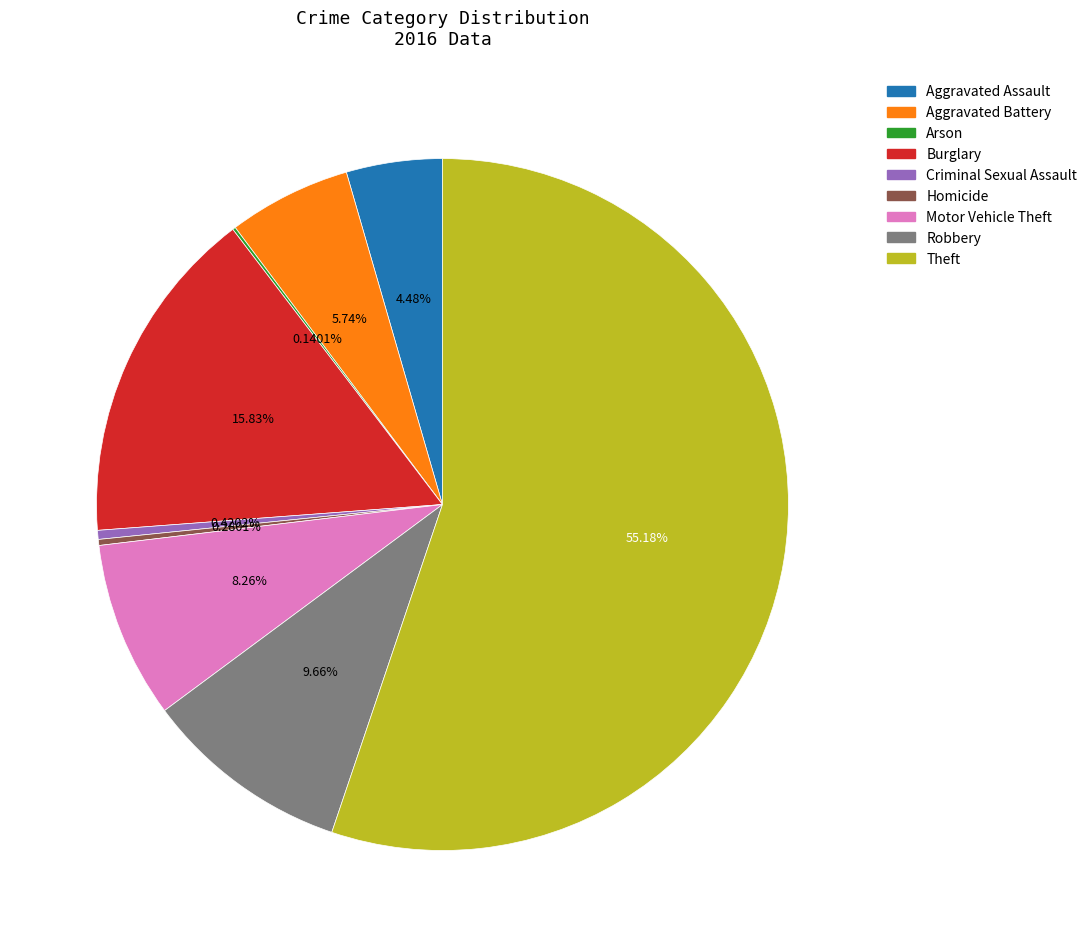

To the nearest percent, what portion does Aggravated Battery represent?

6%